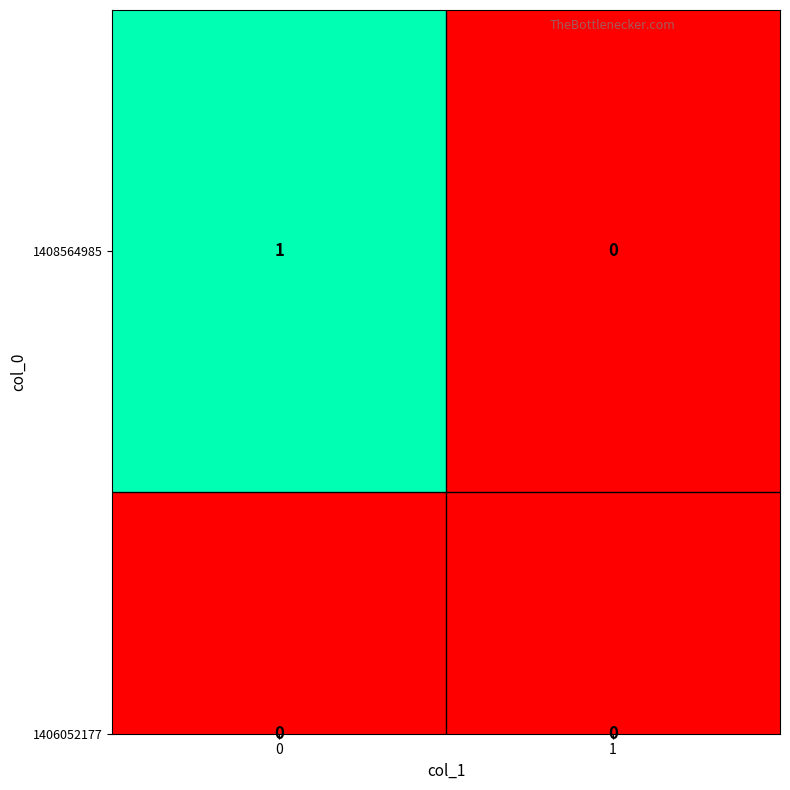

What is the total value across all series at 0?

1